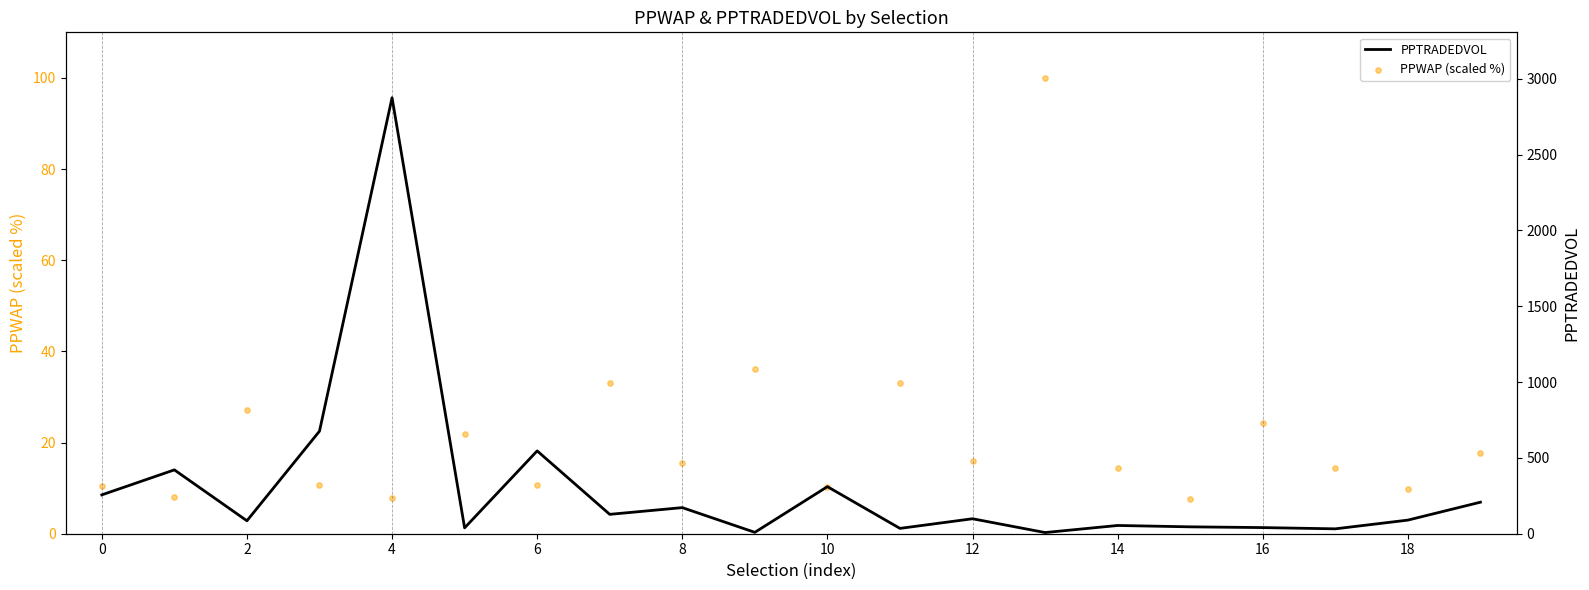

What is the highest value of the PPTRADEDVOL series?

2875.5